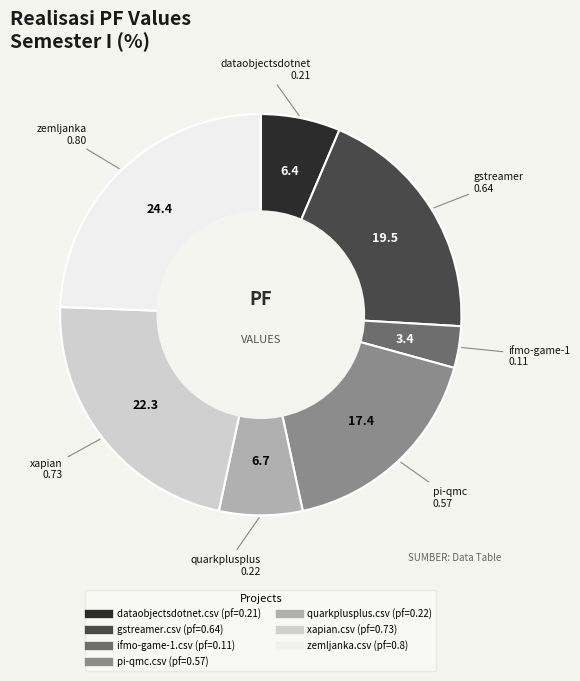

Which has a higher value, quarkplusplus.csv or gstreamer.csv?

gstreamer.csv